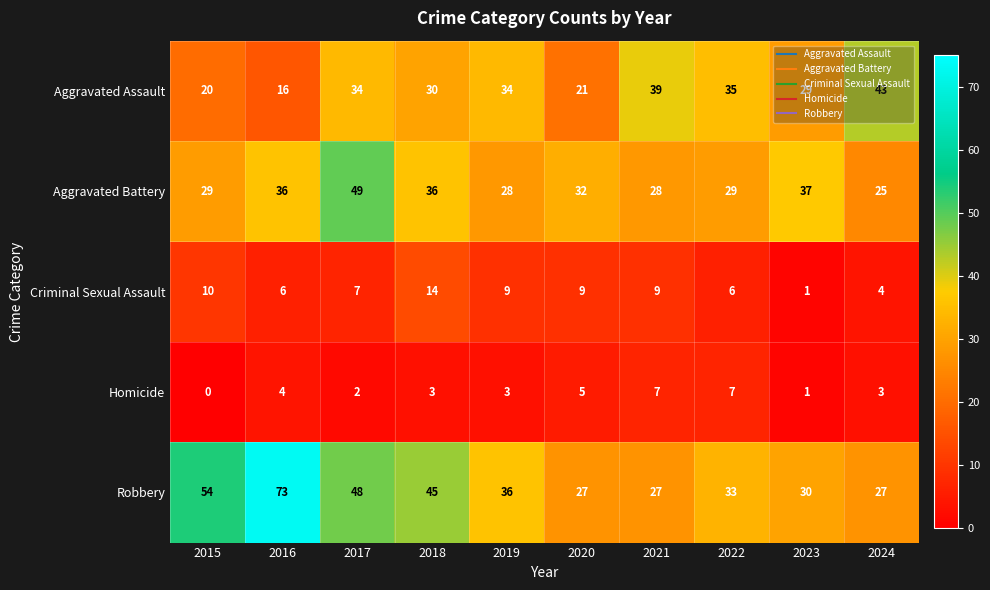

Rank the series by their maximum value, from highest to lowest.

Robbery, Aggravated Battery, Aggravated Assault, Criminal Sexual Assault, Homicide